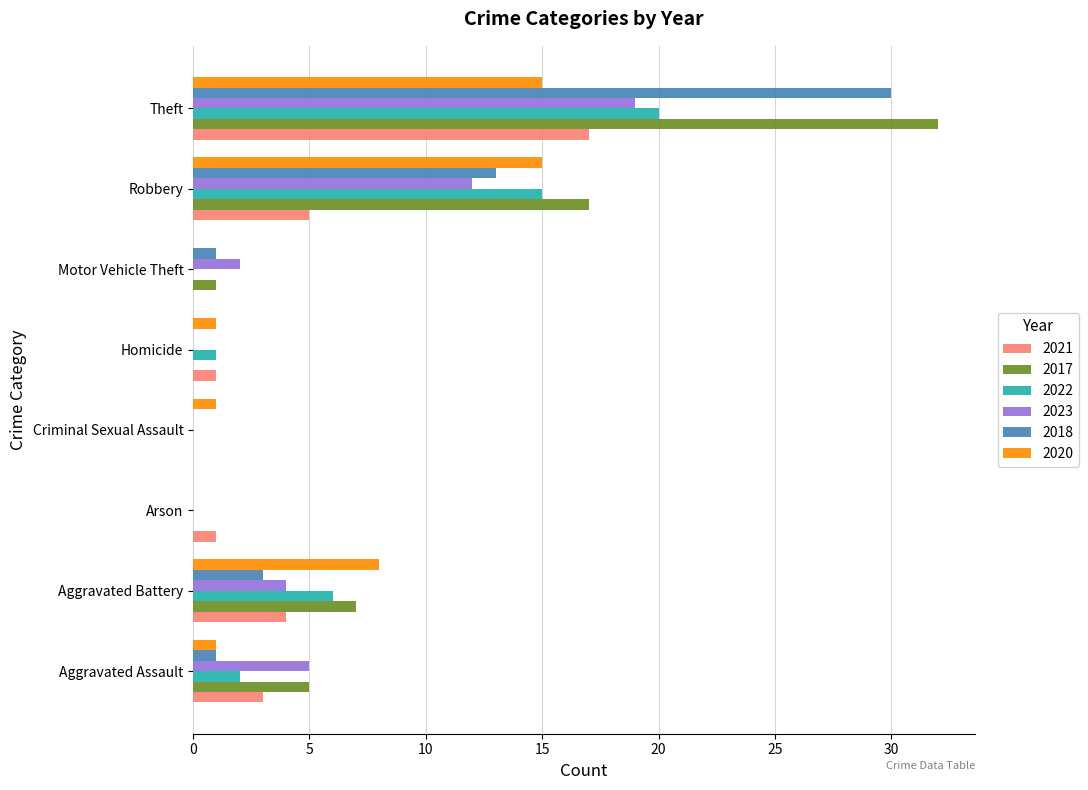

Count the number of data series in this chart.

6